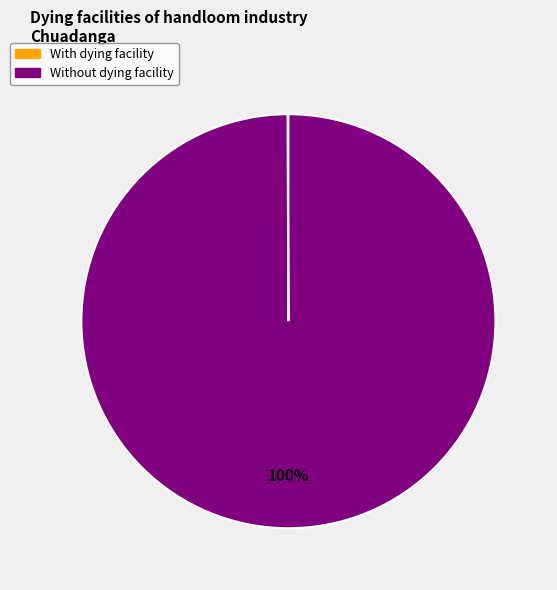

Which category has the biggest portion of the pie?

Without dying facility